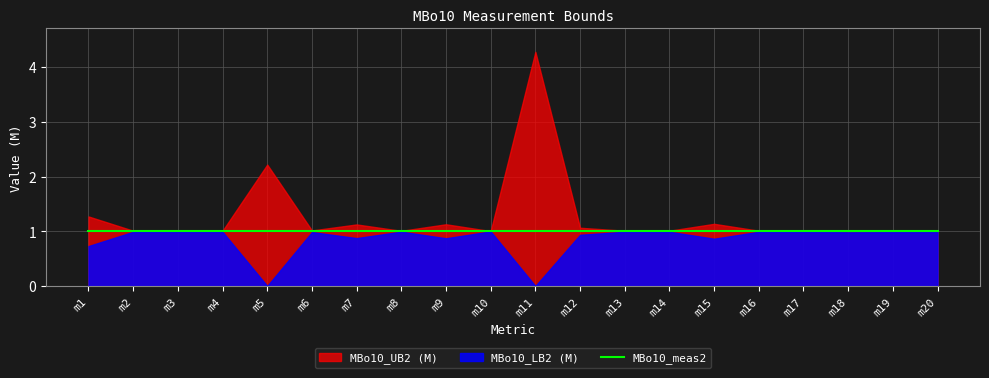

What value does the MBo10_meas2 series have at m4?

1.0